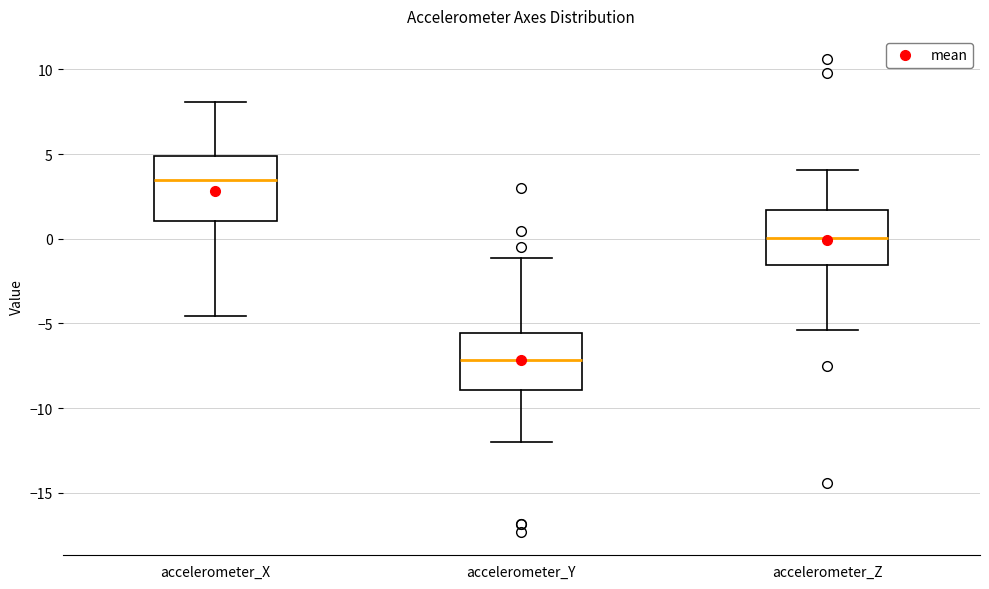

Where does the median line of the box for accelerometer_Y sit on the y-axis? The values are not printed on the chart, so give them approximately, as read against the axis.

-7.0